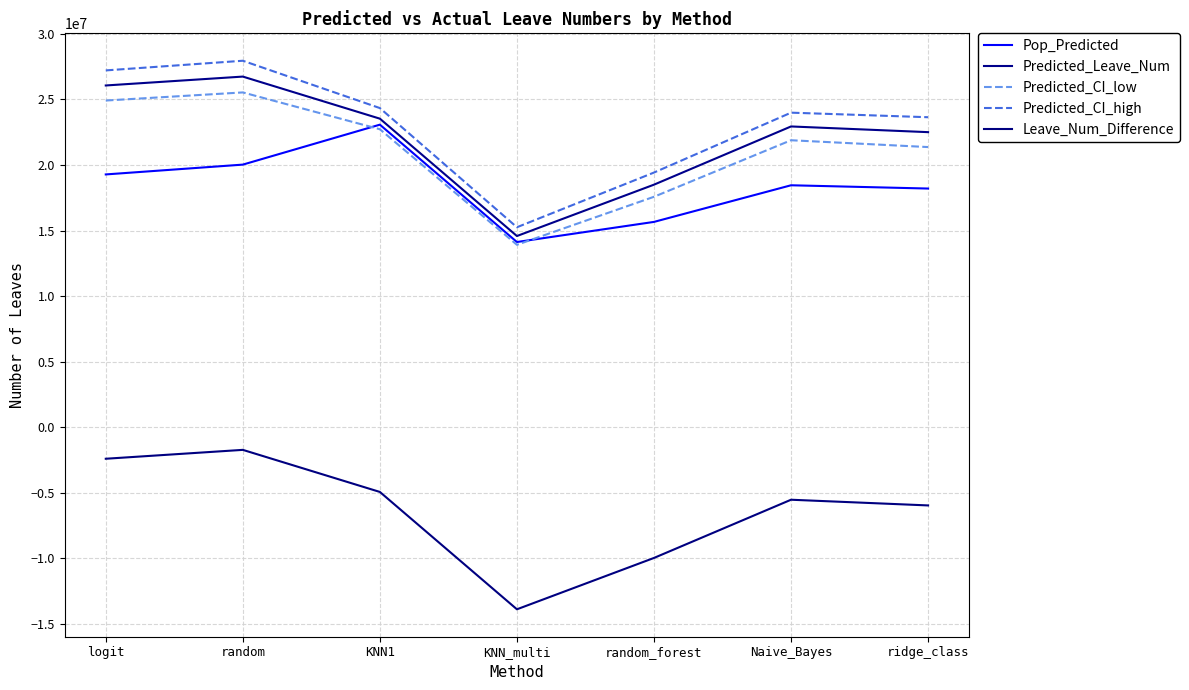

At which label does Pop_Predicted first exceed 18452093?

logit